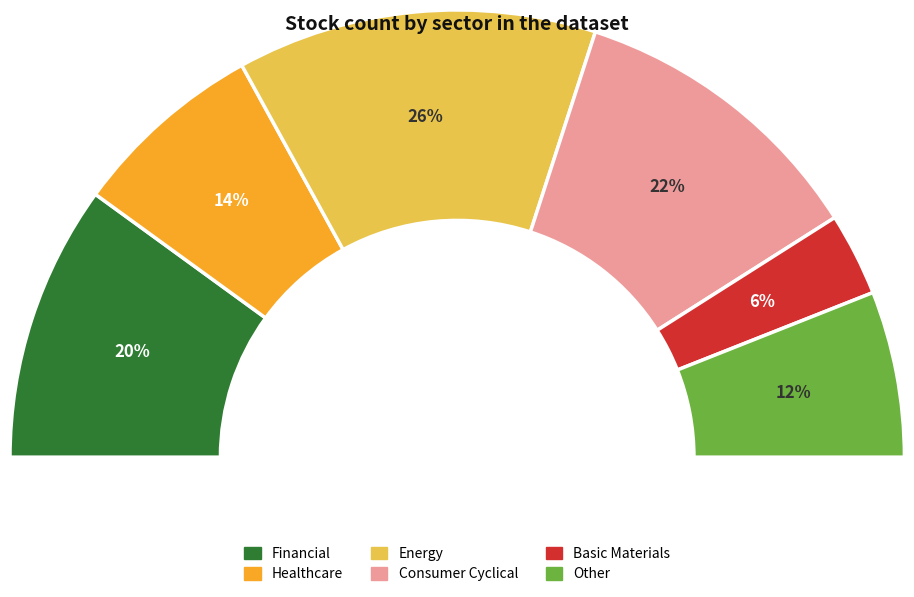

Which category has the biggest portion of the pie?

Energy